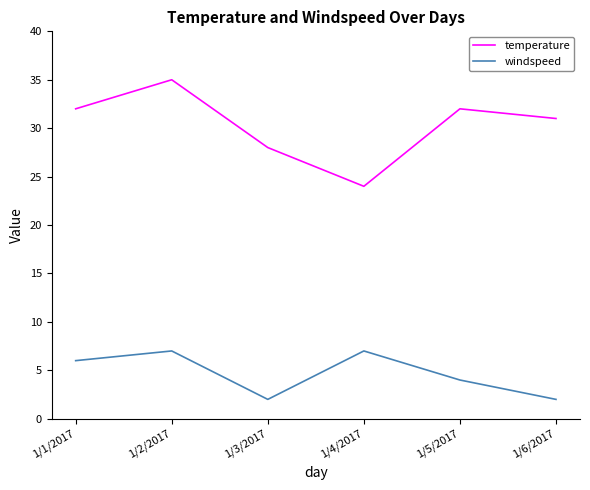

What is the sum of the windspeed values at 1/4/2017 and 1/3/2017?

9